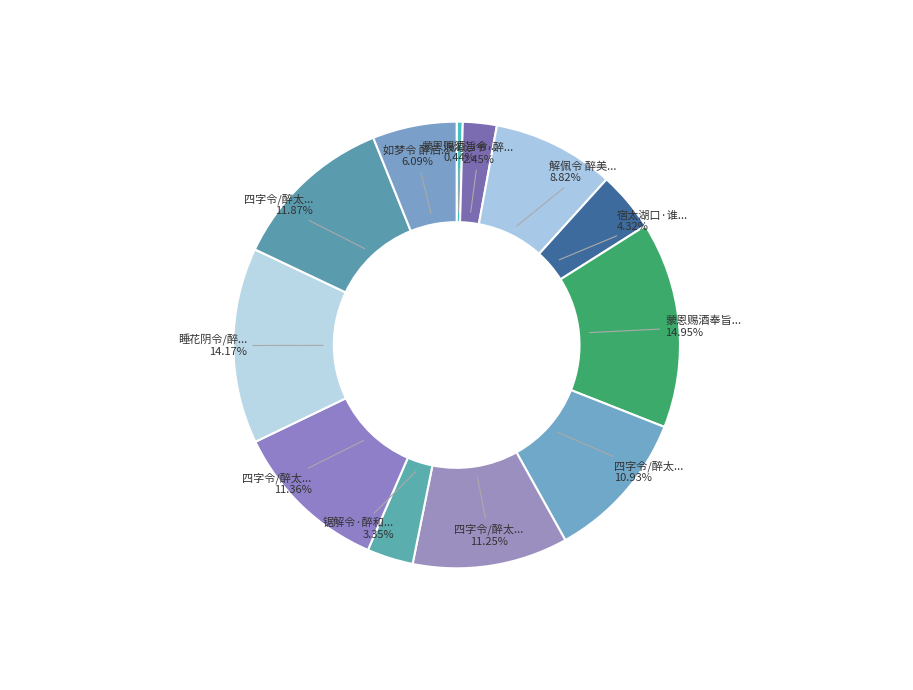

Rank the categories by value from highest to lowest.

蒙恩赐酒奉旨令醉进诗以谢, 睡花阴令/醉花阴, 四字令/醉太平 访友不遇, 四字令/醉太平, 四字令/醉太平, 四字令/醉太平, 解佩令 醉美人, 如梦令 醉后题画兰赠陈姬, 宿太湖口·谁令醉尉怒, 锯解令·醉和双燕别西楼, 浪淘沙令·醉月小红楼, 蒙恩赐酒旨令醉进诗以谢